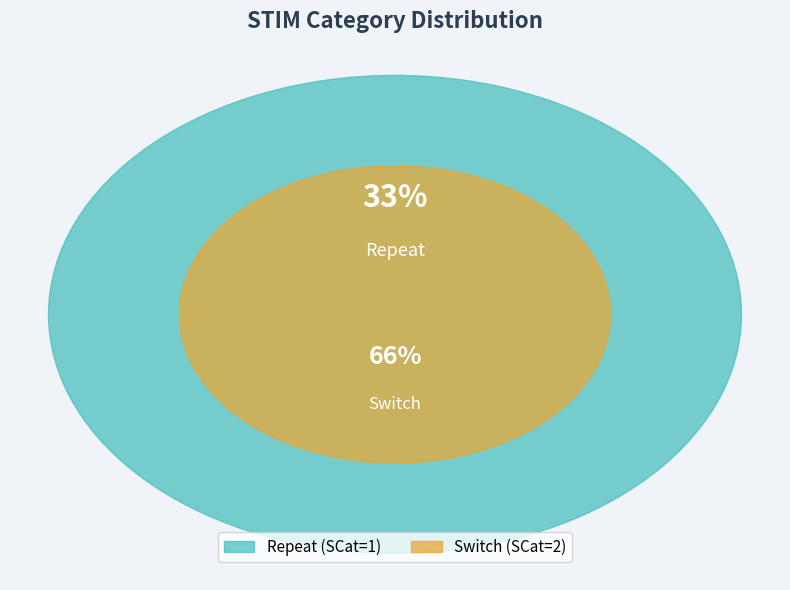

Which slice is the largest?

Switch